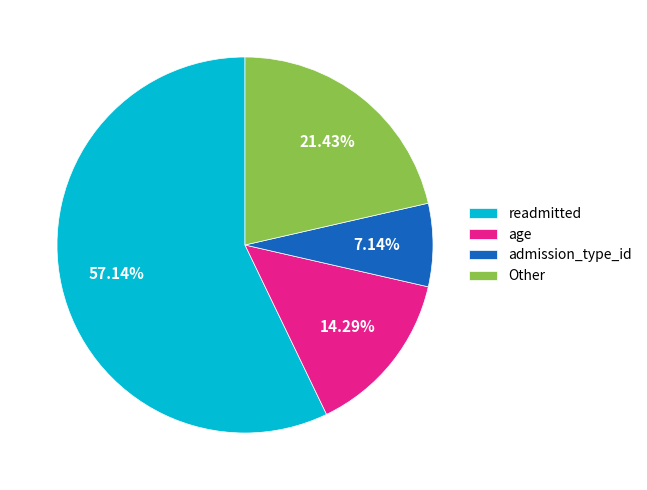

How many slices are in this pie chart?

4